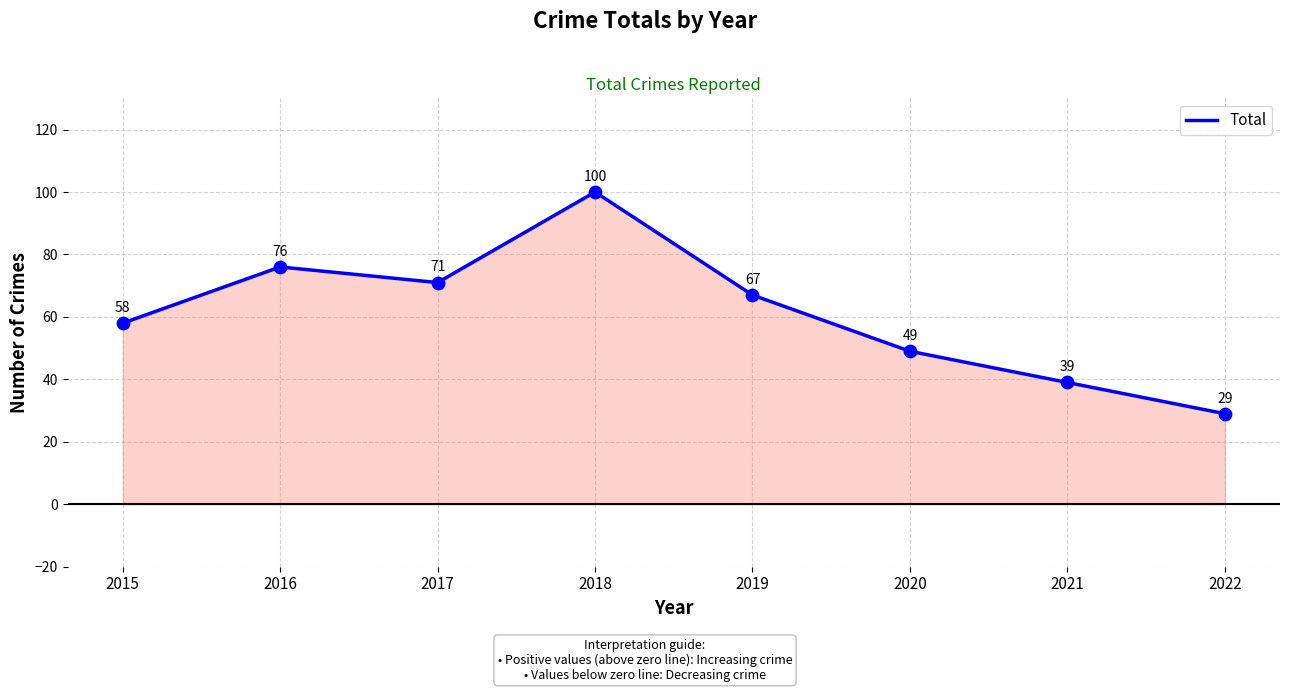

What is the ratio of the value at 2019 to the value at 2022?

2.3